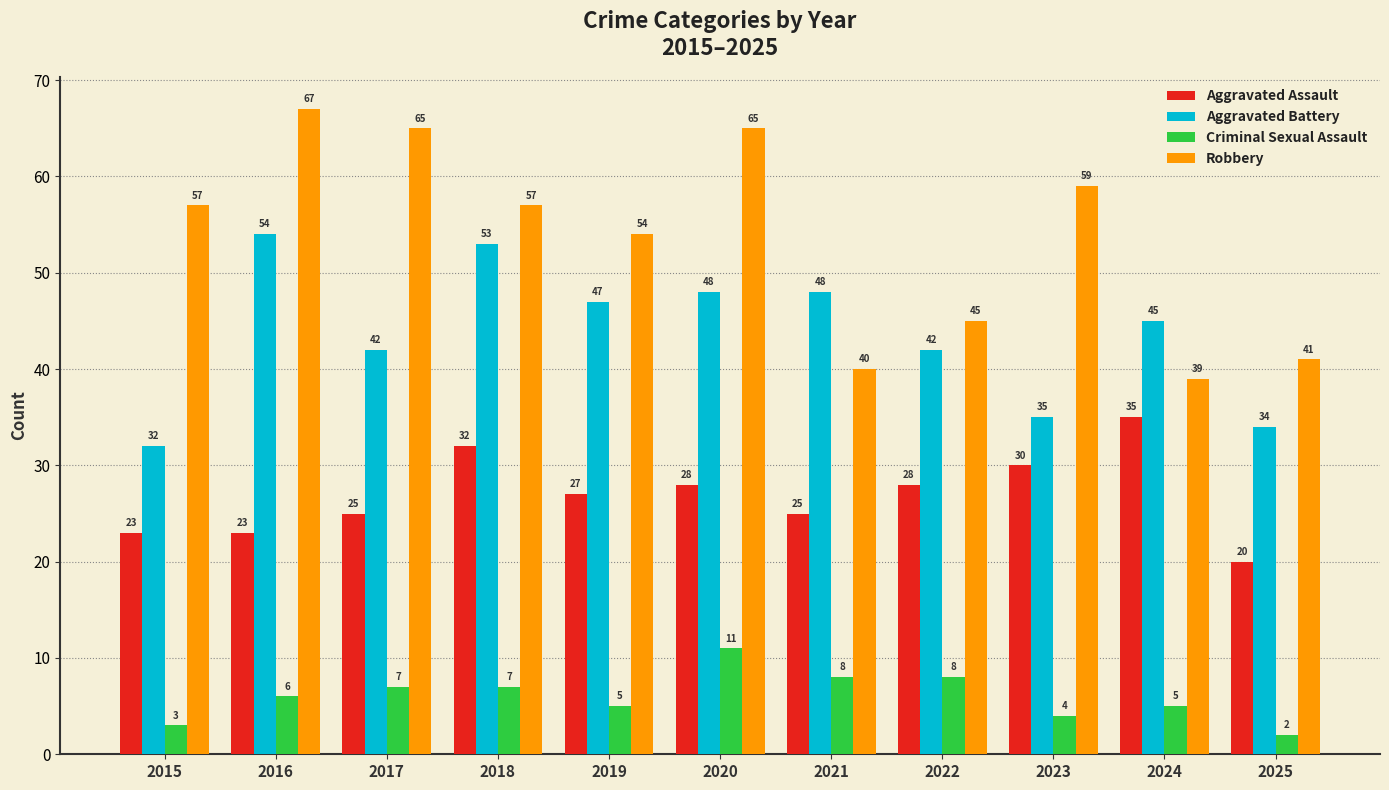

At which category is the sum across all series the highest?

2020